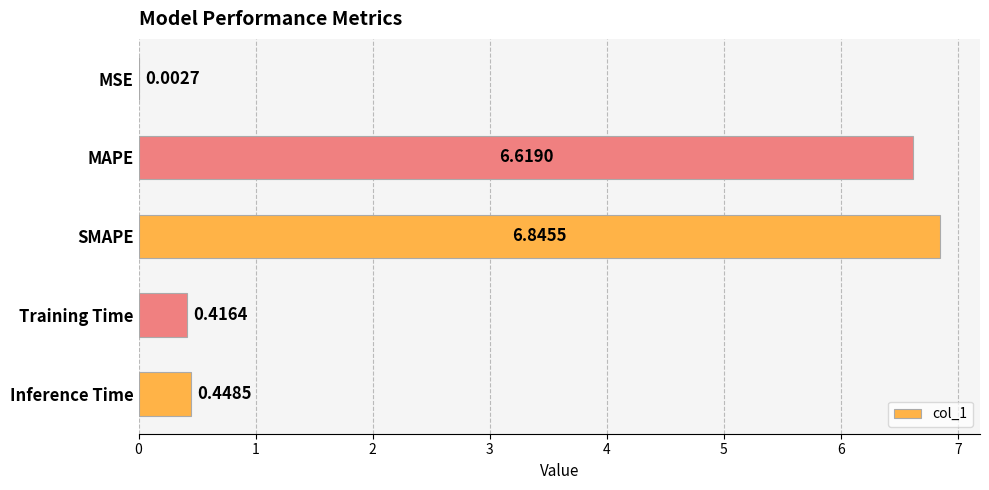

What is the sum of all values?

14.3